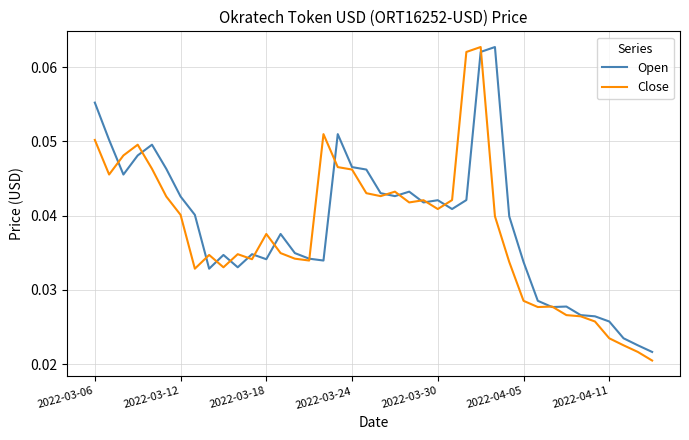

At 2022-03-18, list the series in order from smallest to largest.

Open, Close